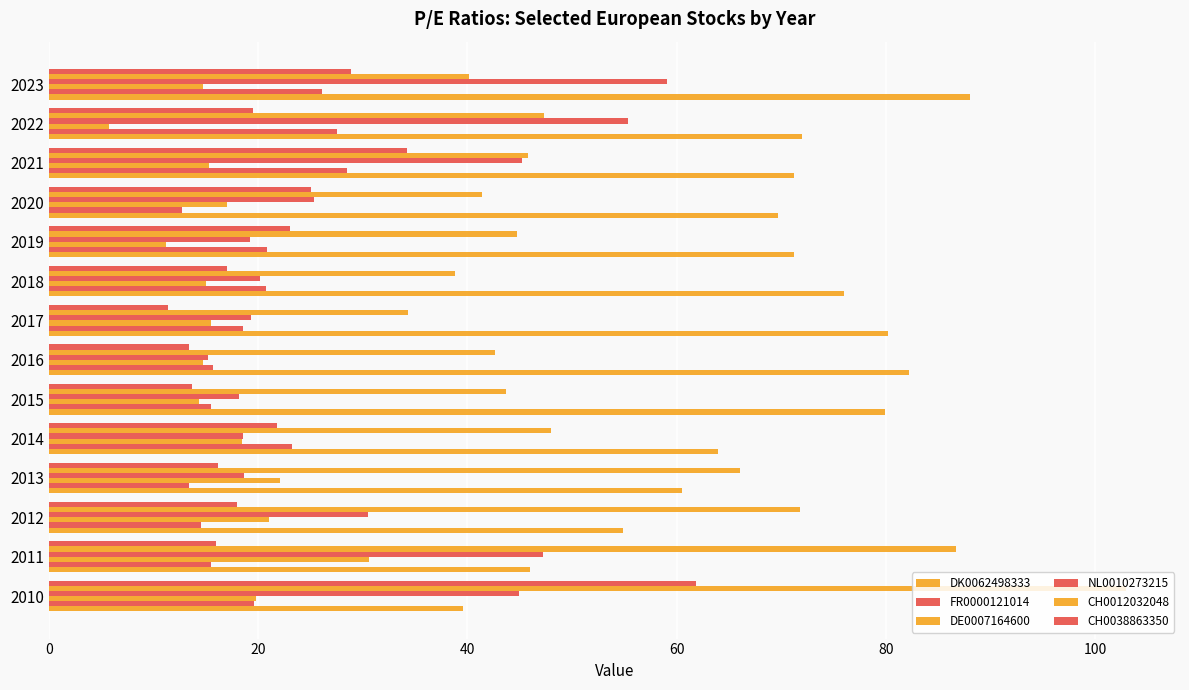

How many values in the NL0010273215 series exceed 25?

7